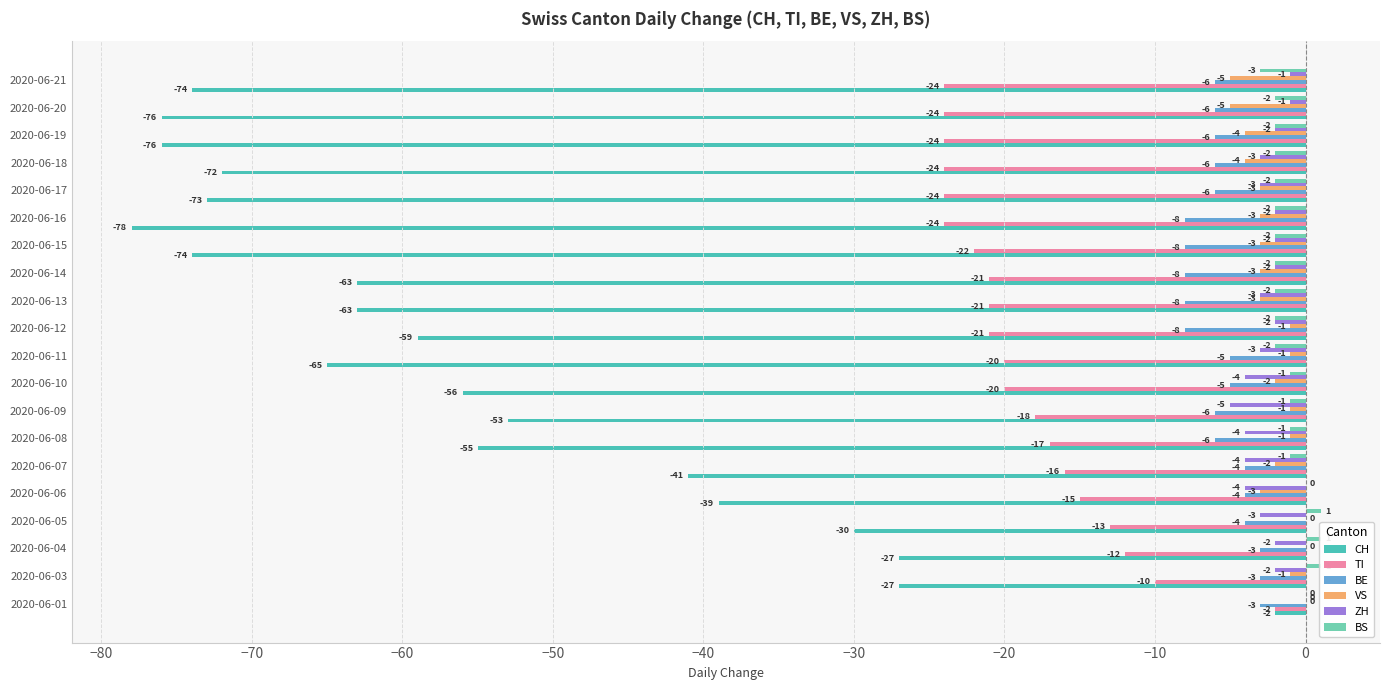

Rank the series by their maximum value, from lowest to highest.

BE, CH, TI, VS, ZH, BS